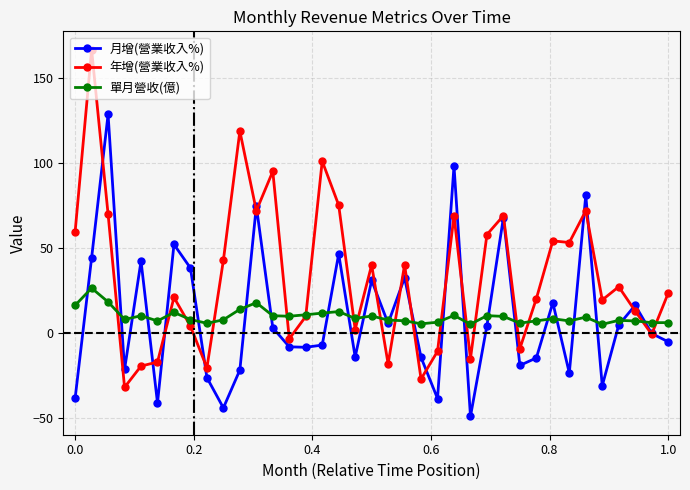

What are all the series names shown in the legend?

月增(營業收入%), 年增(營業收入%), 單月營收(億)